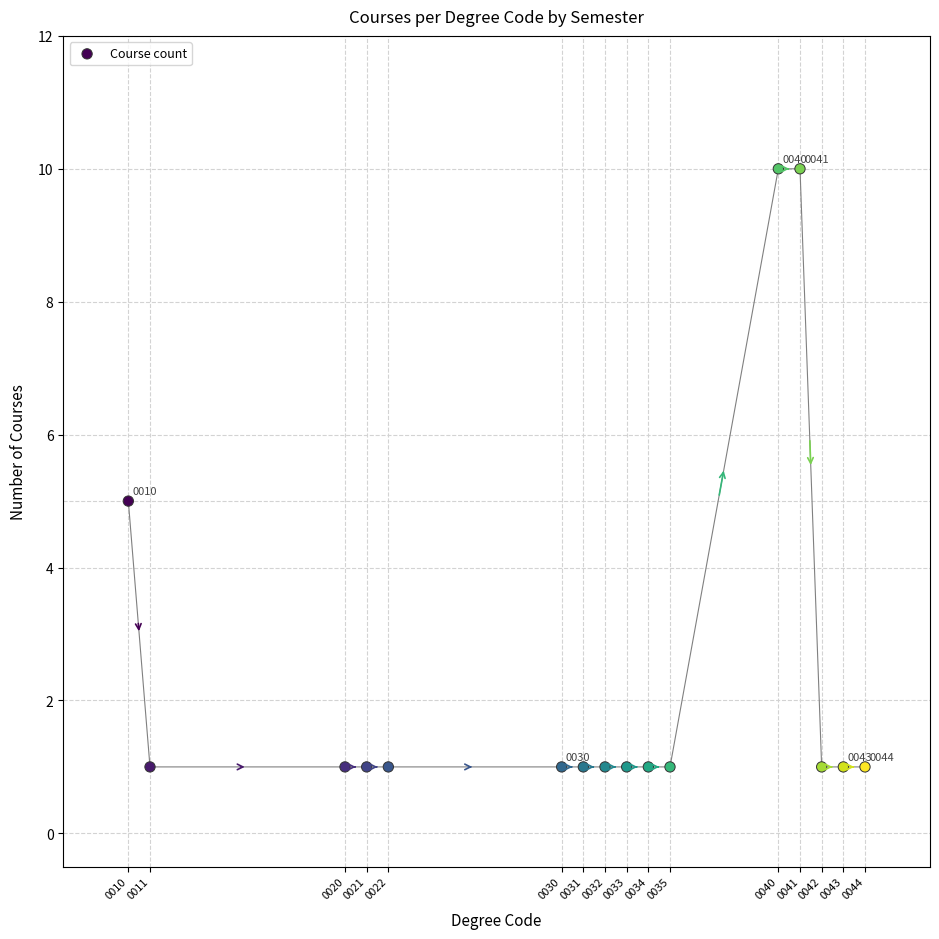

What is the range of X values (max minus min)?

34